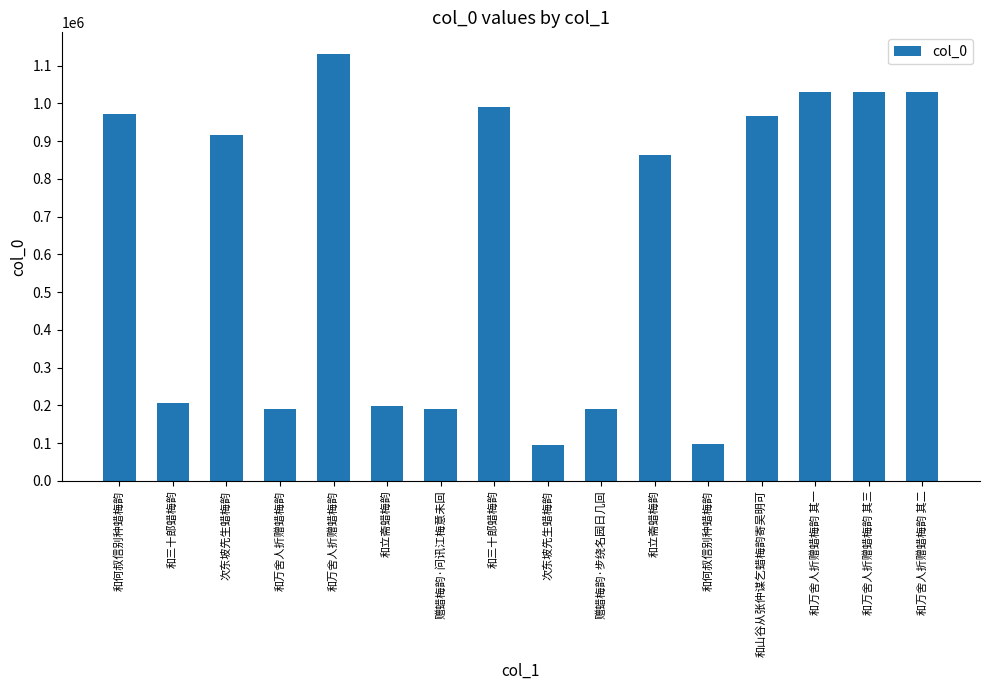

What is the minimum value shown in the chart?

94410